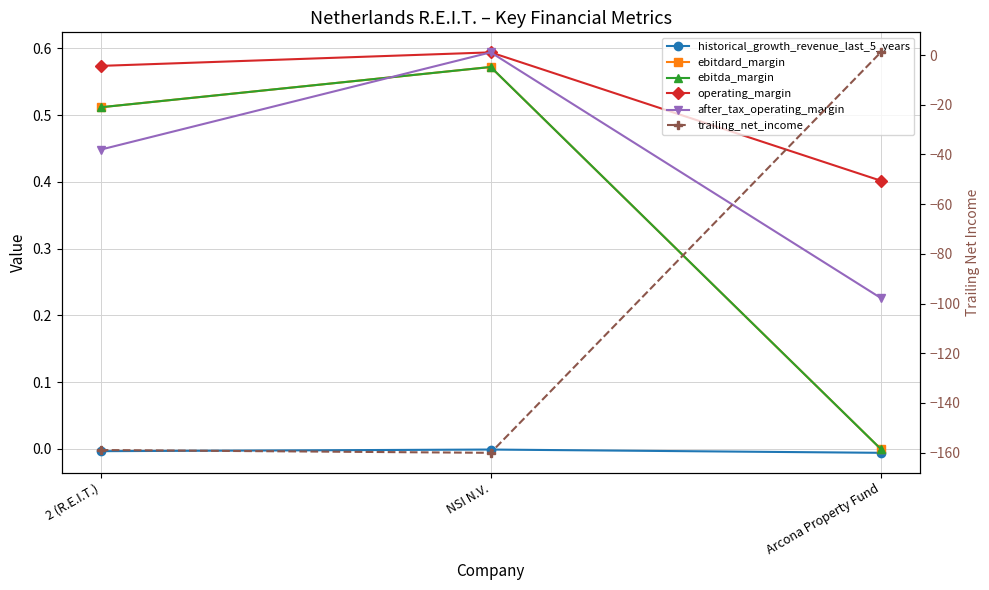

At which label does ebitda_margin reach its peak?

NSI N.V.